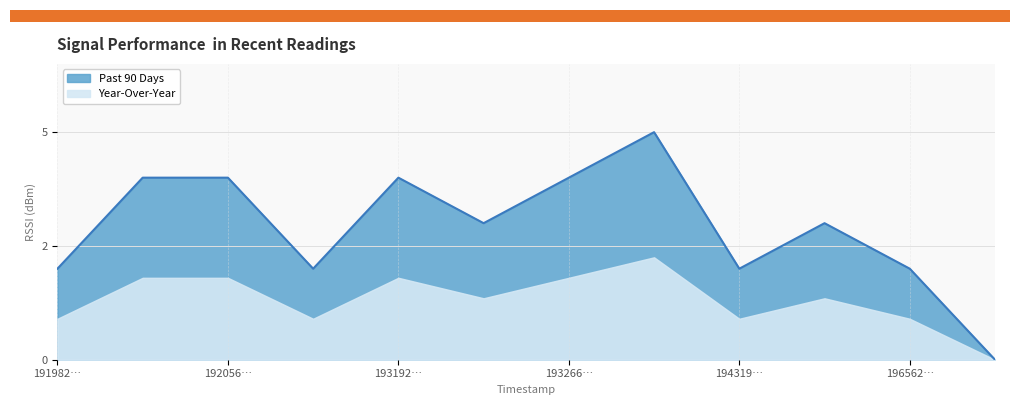

Is it true that the value at 1966454218 is -2?

False